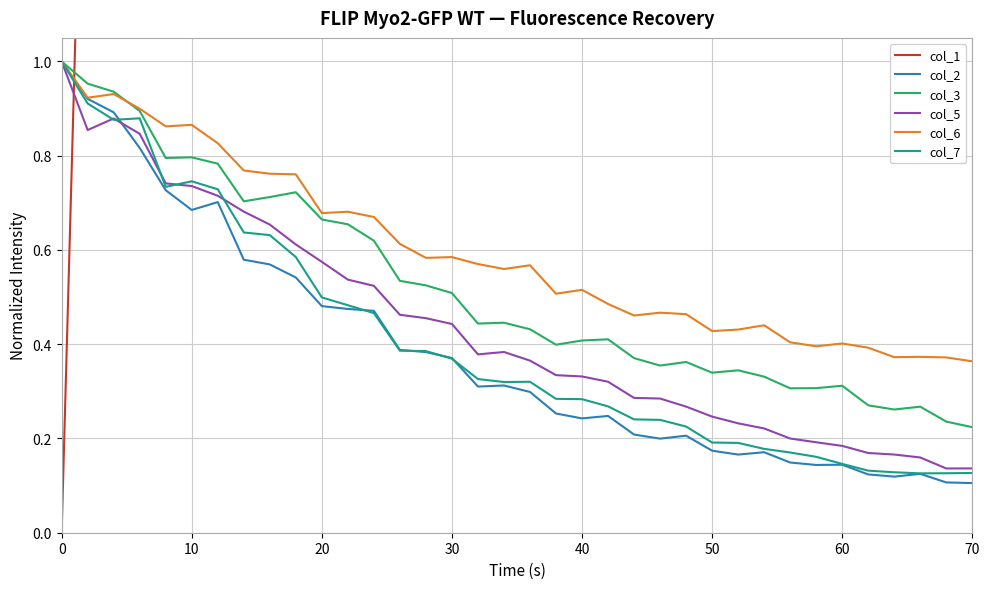

In col_5, how many points are higher than both neighbors (excluding endpoints)?

2